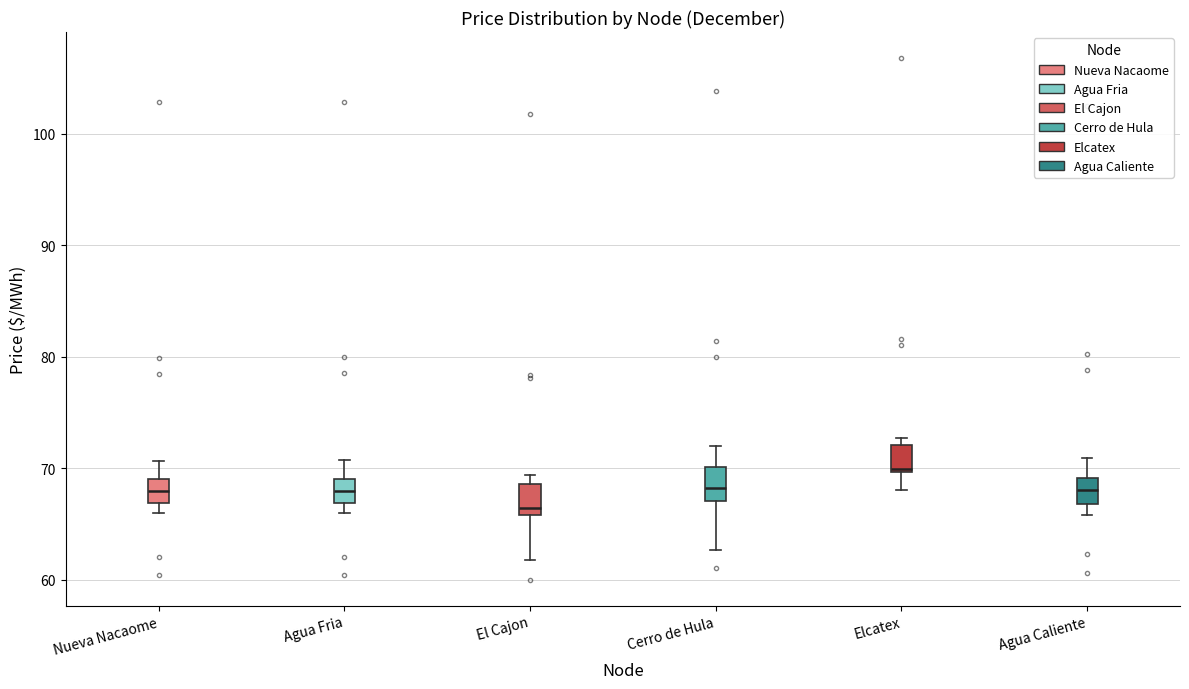

Where is the lower edge of the box for El Cajon on the y-axis? The values are not printed on the chart, so give them approximately, as read against the axis.

66